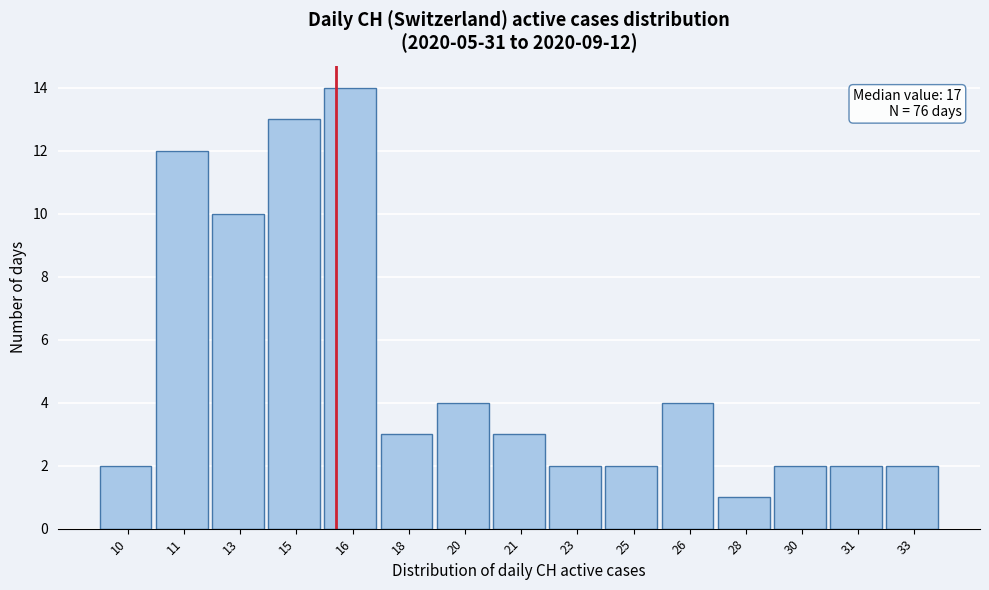

Reading left to right, list all the values displayed in this chart.

10=2	11=12	13=10	15=13	16=14	18=3	20=4	21=3	23=2	25=2	26=4	28=1	30=2	31=2	33=2